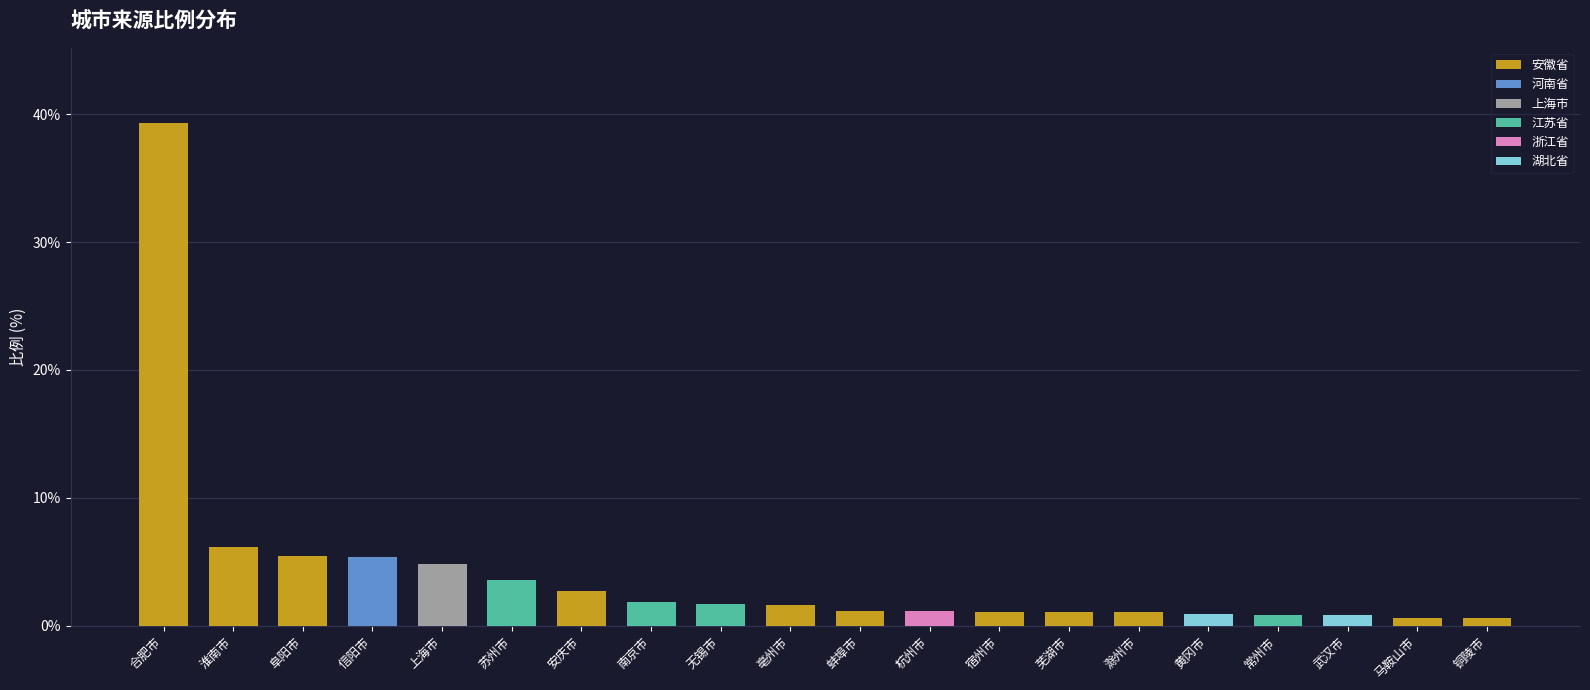

How many values exceed 1?

15